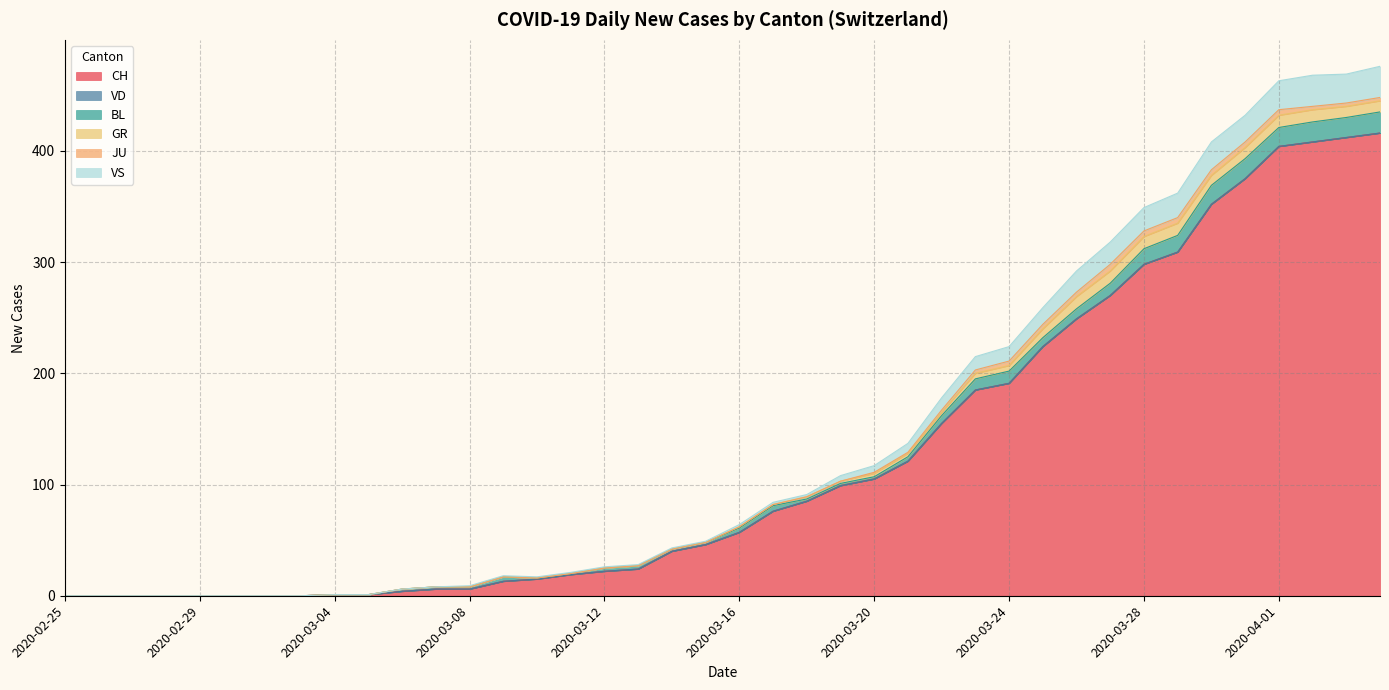

True or false: JU and VS cross at least once.

False